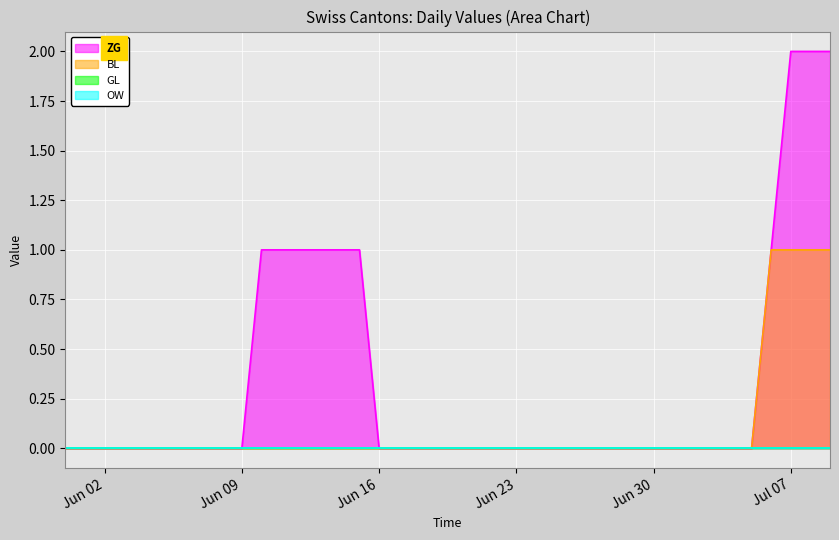

True or false: ZG has a value of -1 at 2020-06-06.

False